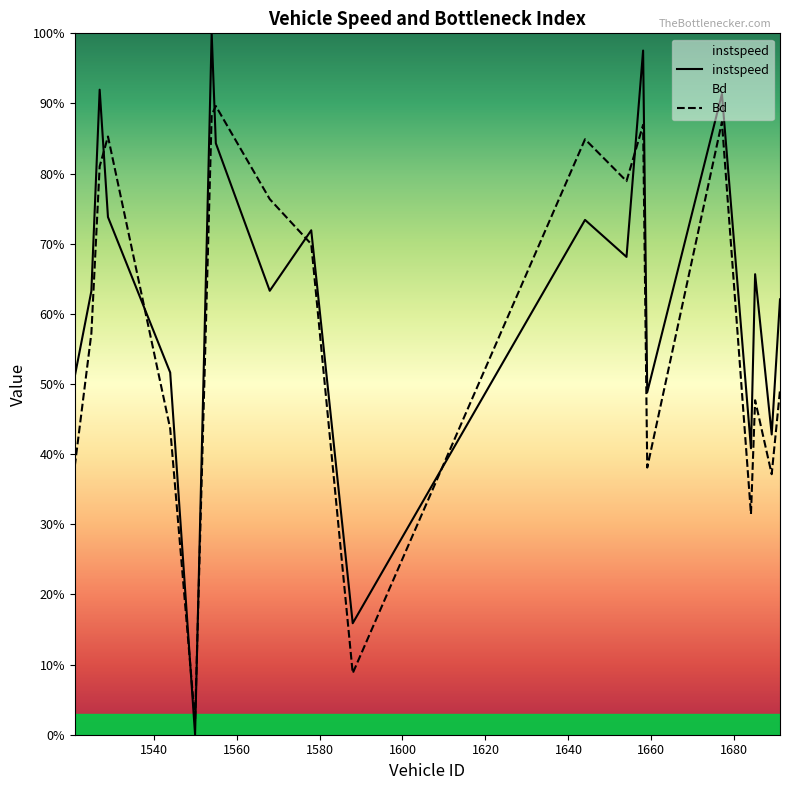

Count the number of data series in this chart.

2